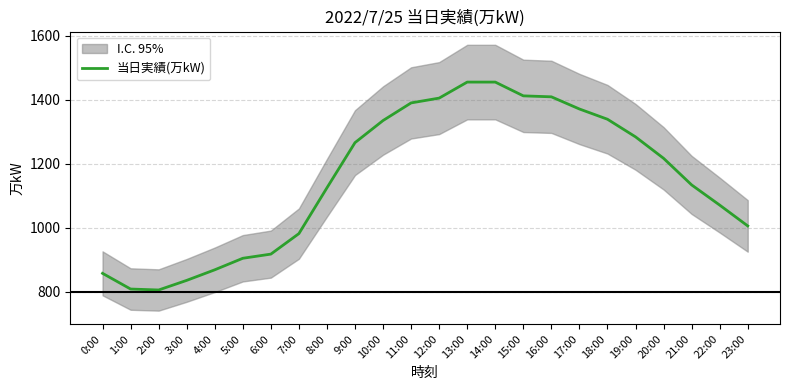

The value at 13:00 is 2284. True or false?

False